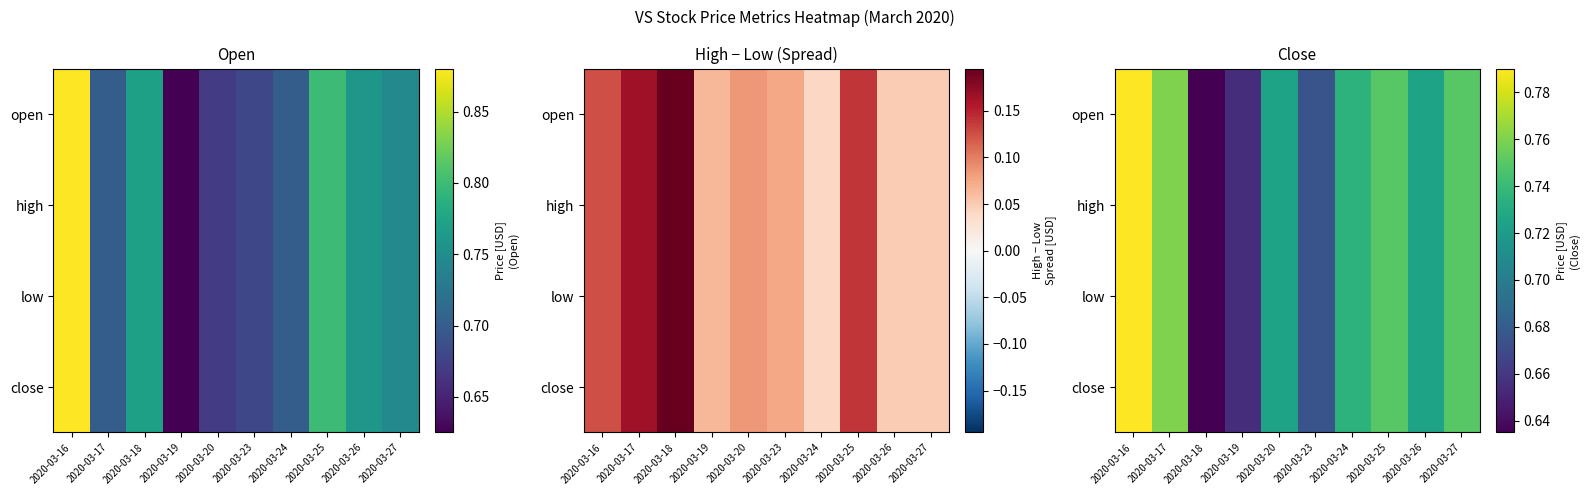

List the series in order of their peak value, highest first.

open, high, low, close